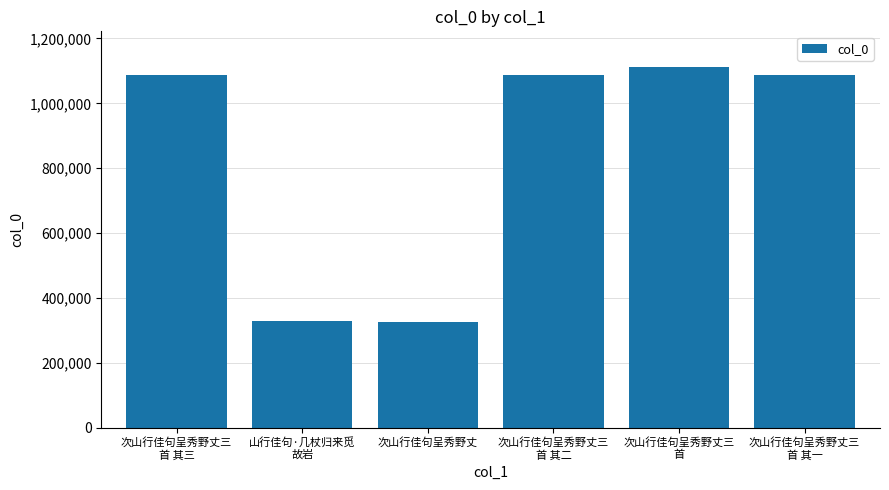

What is the difference between the maximum and minimum values?

783975